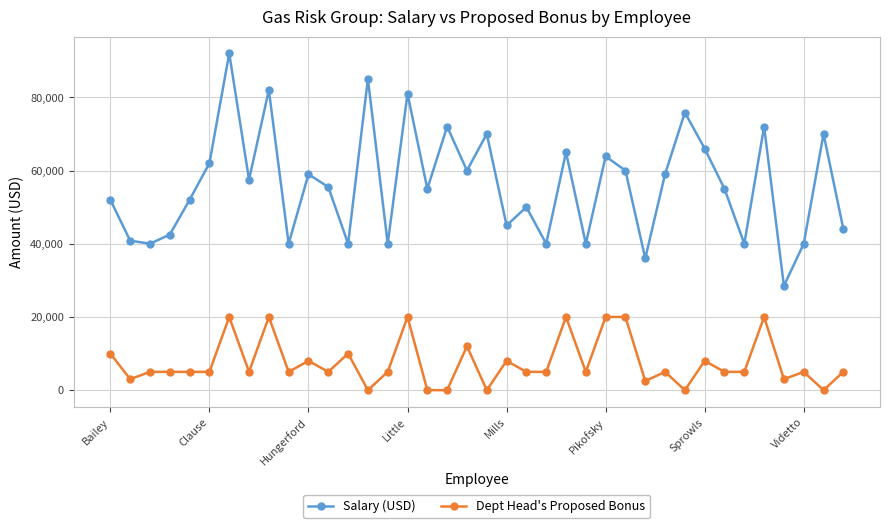

List the series in order of their overall mean, lowest first.

Dept Head's Proposed Bonus, Salary (USD)